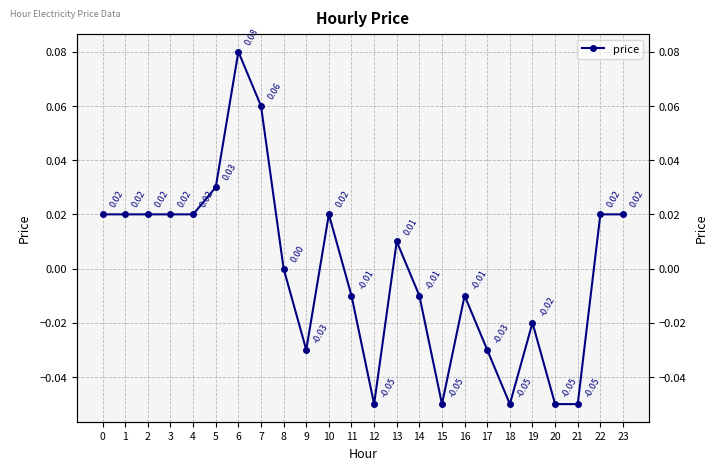

Which label corresponds to the smallest value in the chart?

12